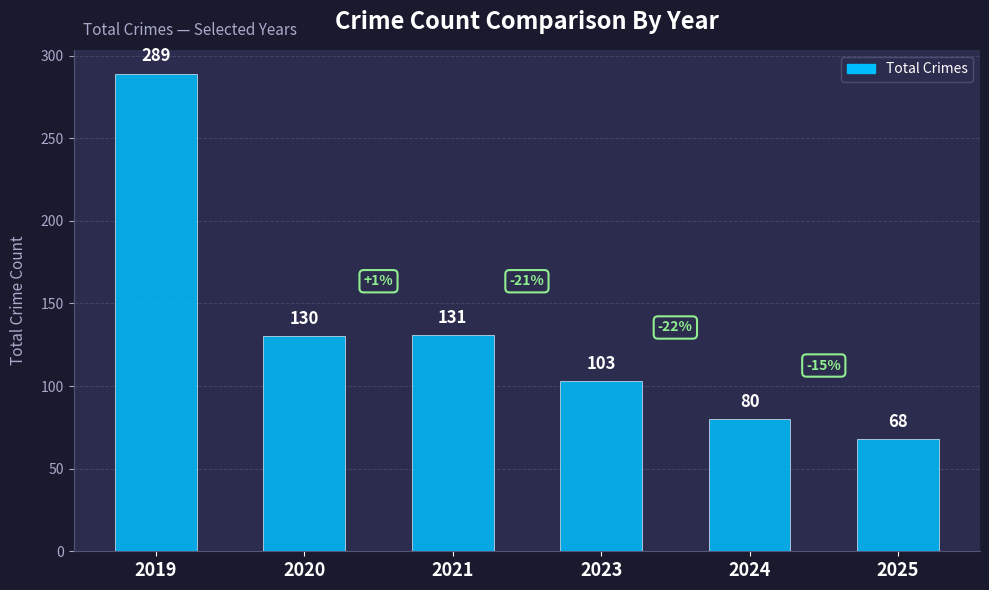

Reading left to right, list all the values displayed in this chart.

289	130	131	103	80	68